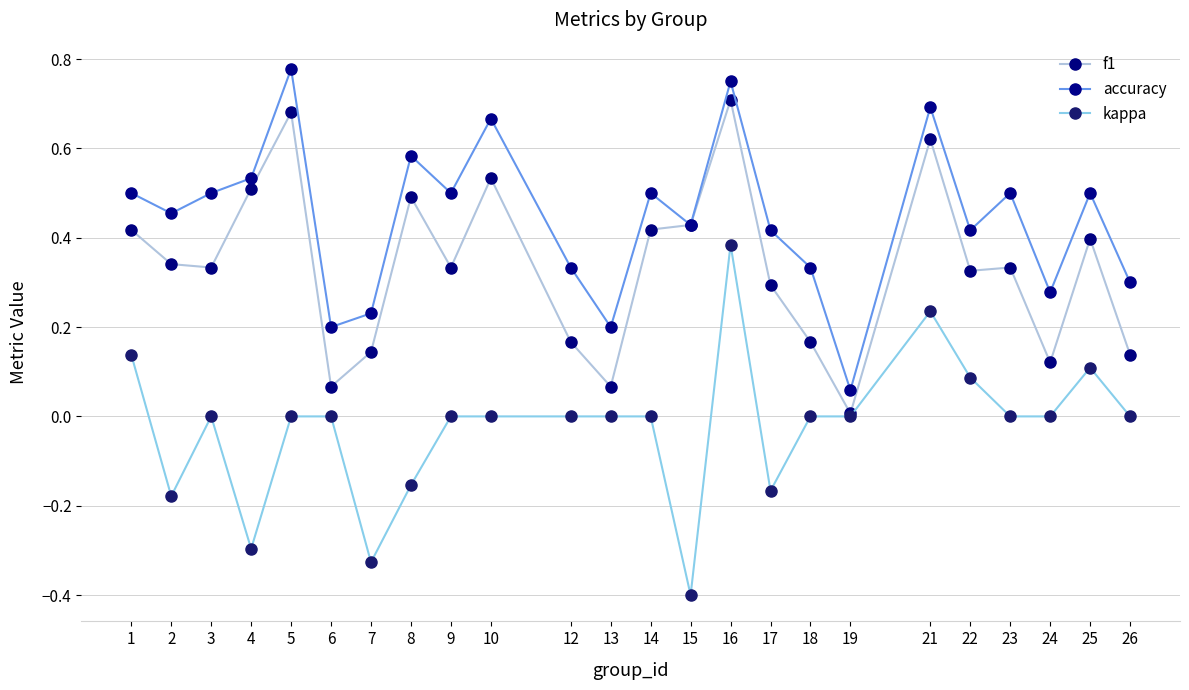

Which category has the highest value across all series?

5